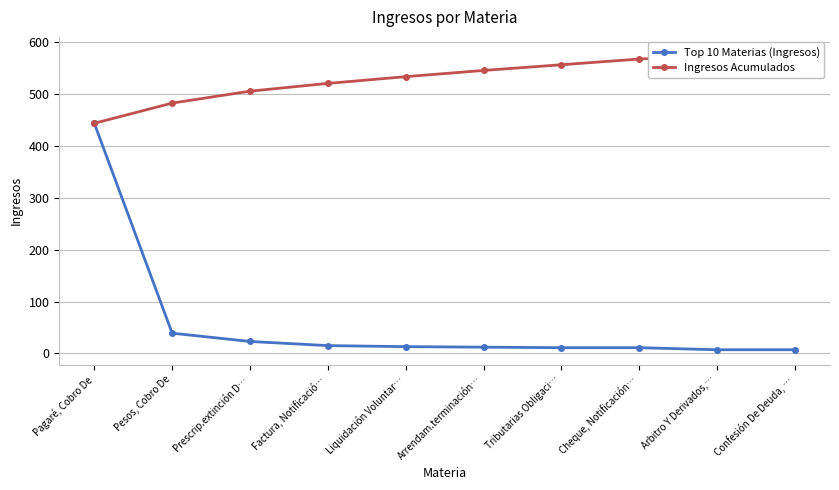

The Ingresos Acumulados series shows 196 at Arrendam.terminación…. True or false?

False